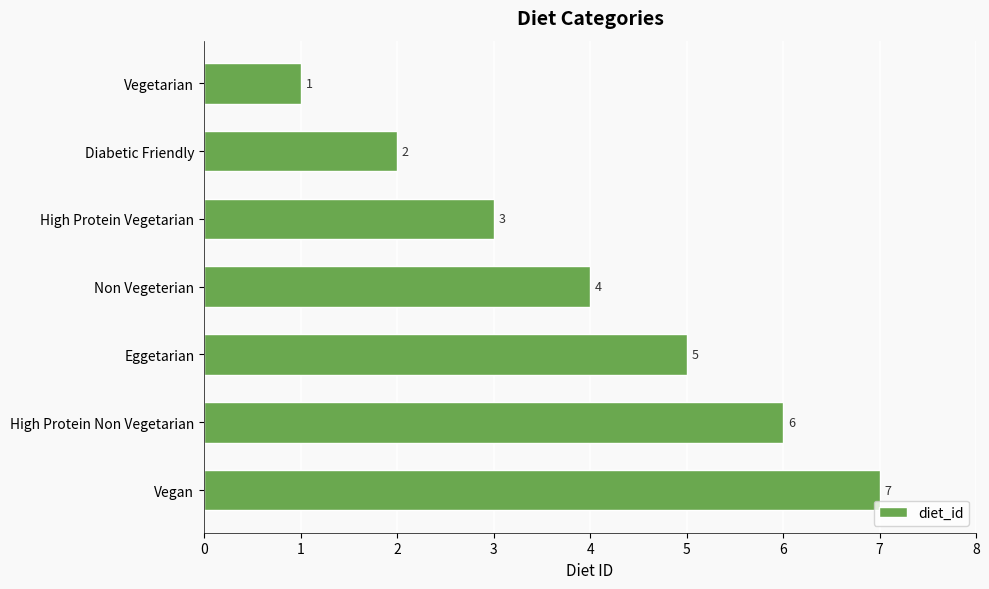

Rank the categories by value from highest to lowest.

Vegan, High Protein Non Vegetarian, Eggetarian, Non Vegeterian, High Protein Vegetarian, Diabetic Friendly, Vegetarian